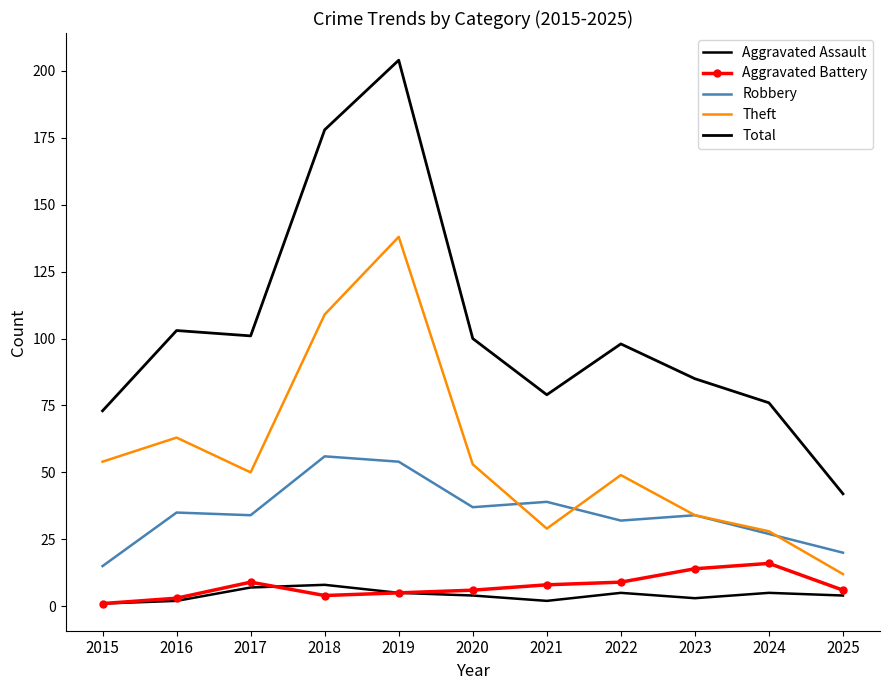

List the labels in order of Aggravated Battery value, largest first.

2024, 2023, 2017, 2022, 2021, 2020, 2025, 2019, 2018, 2016, 2015